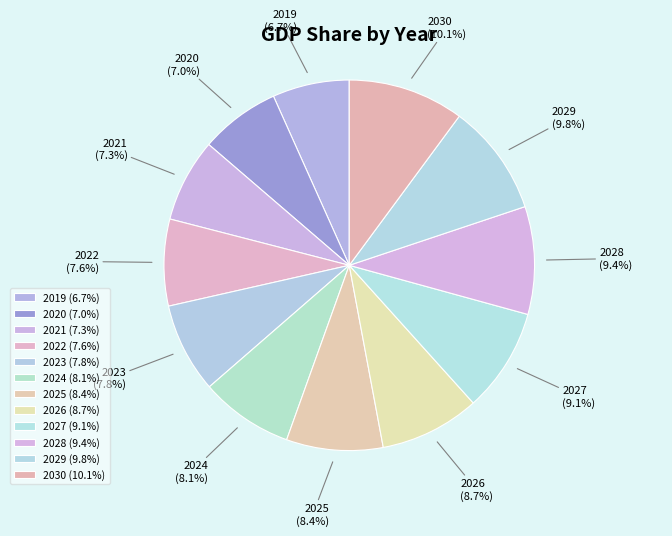

Approximately how many times larger is the value at 2023 (7.8%) compared to 2022 (7.6%)?

1.0